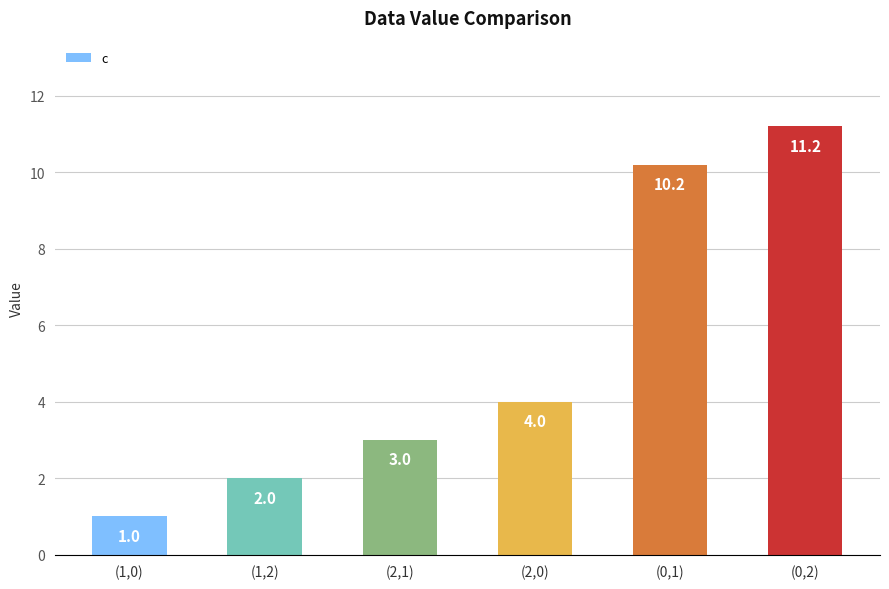

What is the sum of all values?

31.4